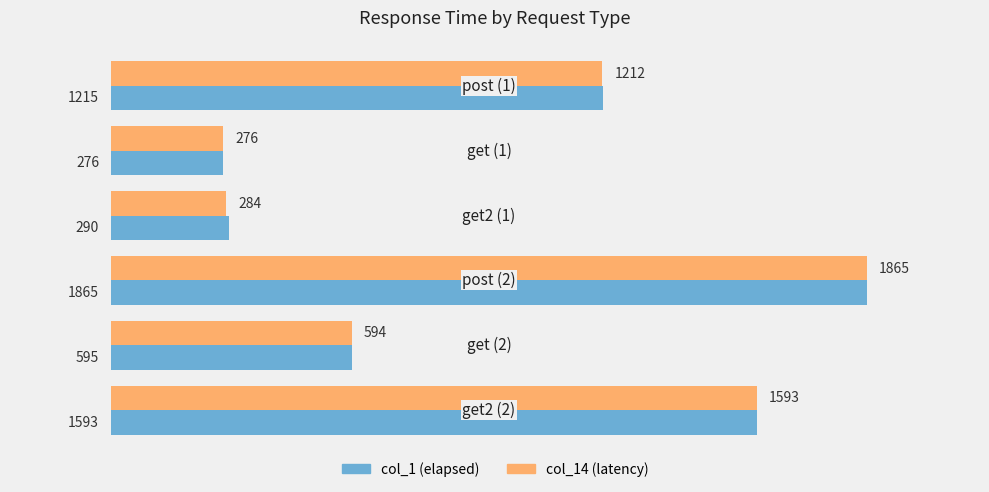

At how many categories does at least one series exceed 1194?

3